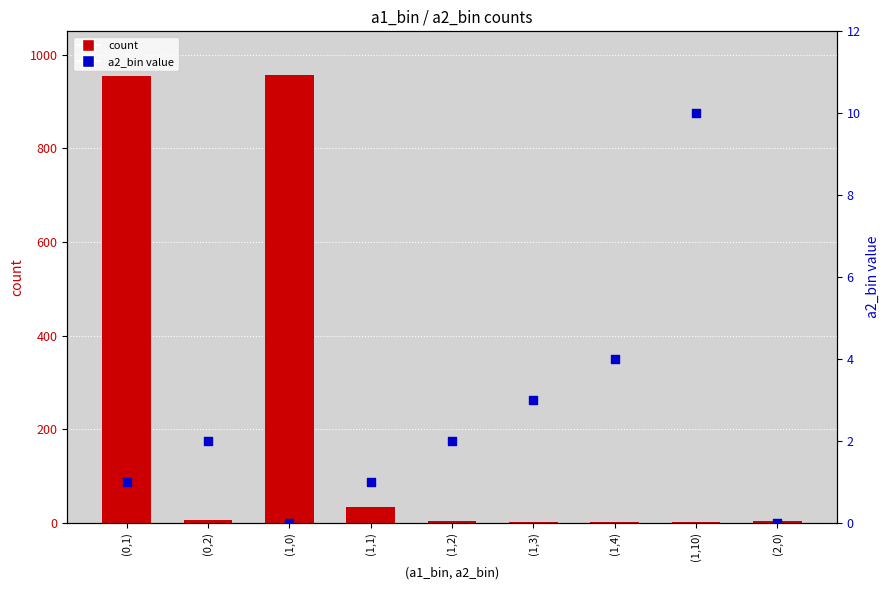

Which series contains the highest Y value?

count